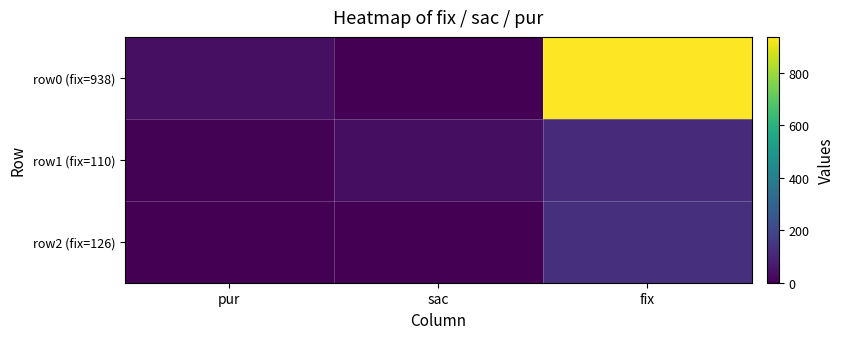

What is the greatest value displayed?

938